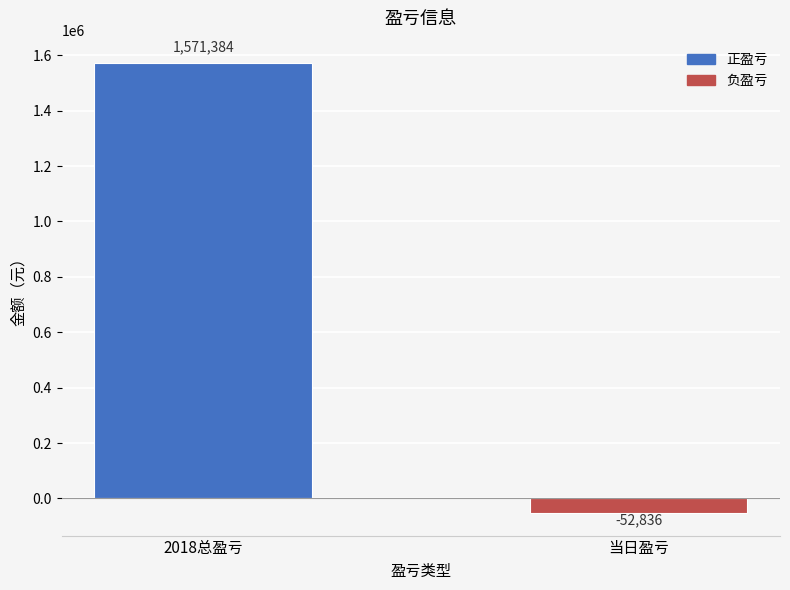

At which category does the chart reach its peak across all series?

2018总盈亏